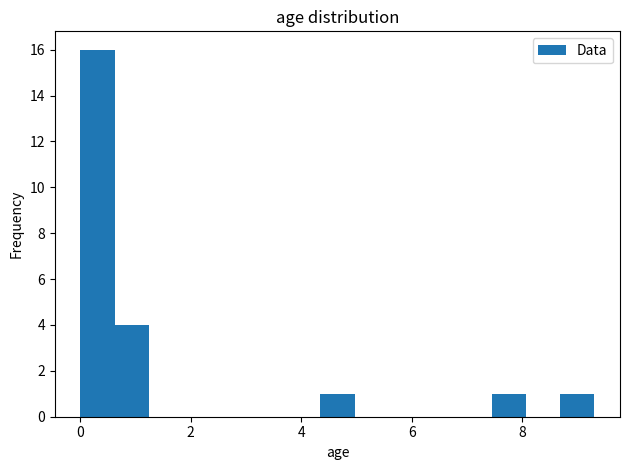

Around what value on the x-axis is the tallest bar? Give the approximate position of its centre, as read against the axis.

0.4